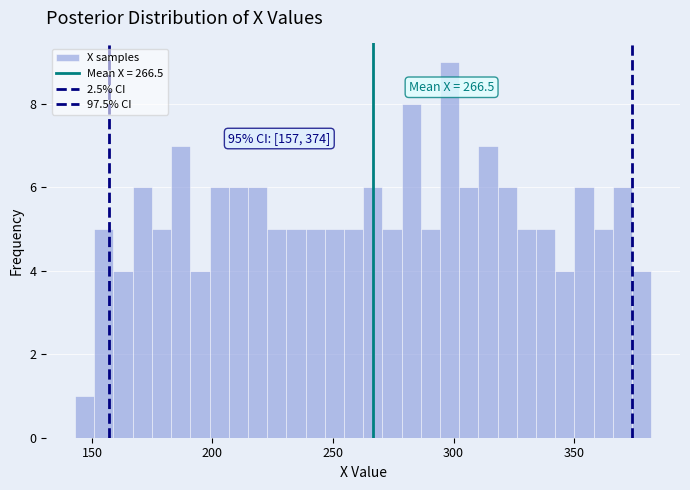

Around what value on the x-axis is the tallest bar? Give the approximate position of its centre, as read against the axis.

300